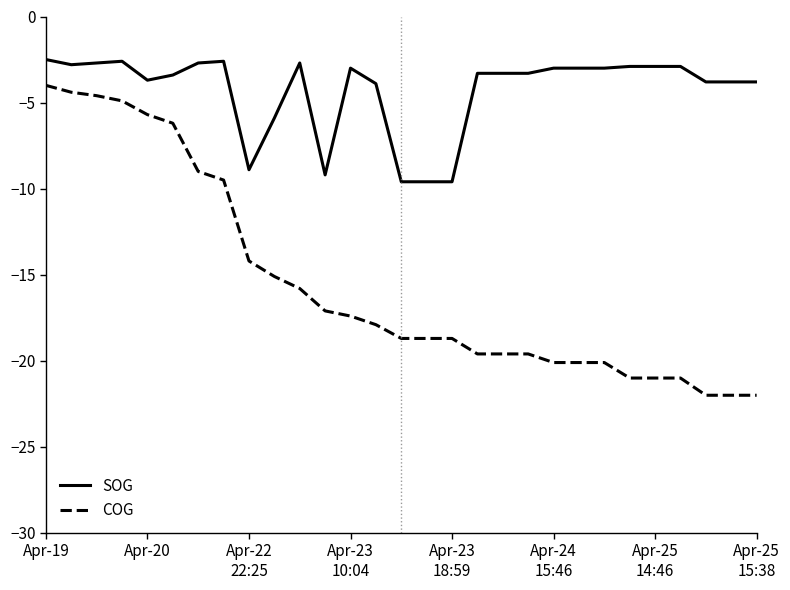

How many lines are shown in the chart?

2